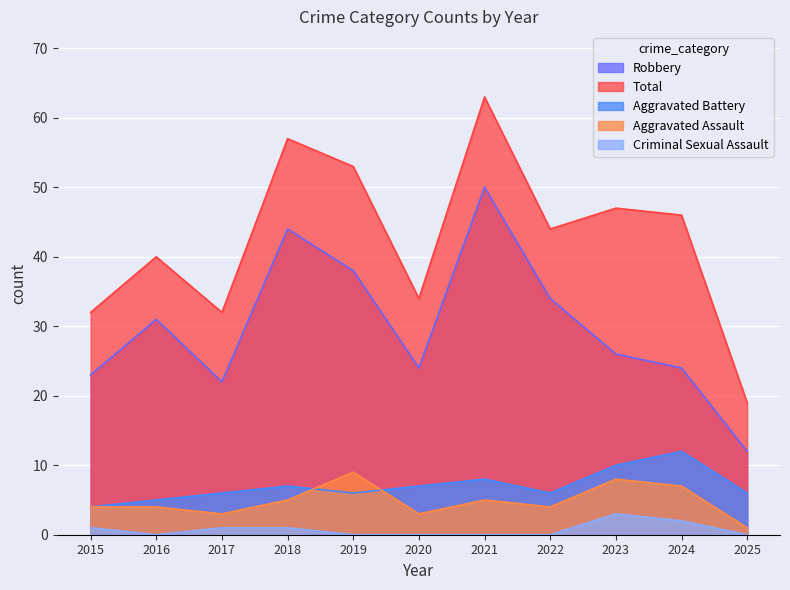

Reading left to right, list all the values displayed in this chart.

Aggravated Assault: 4	4	3	5	9	3	5	4	8	7	1
Aggravated Battery: 4	5	6	7	6	7	8	6	10	12	6
Criminal Sexual Assault: 1	0	1	1	0	0	0	0	3	2	0
Robbery: 23	31	22	44	38	24	50	34	26	24	12
Total: 32	40	32	57	53	34	63	44	47	46	19